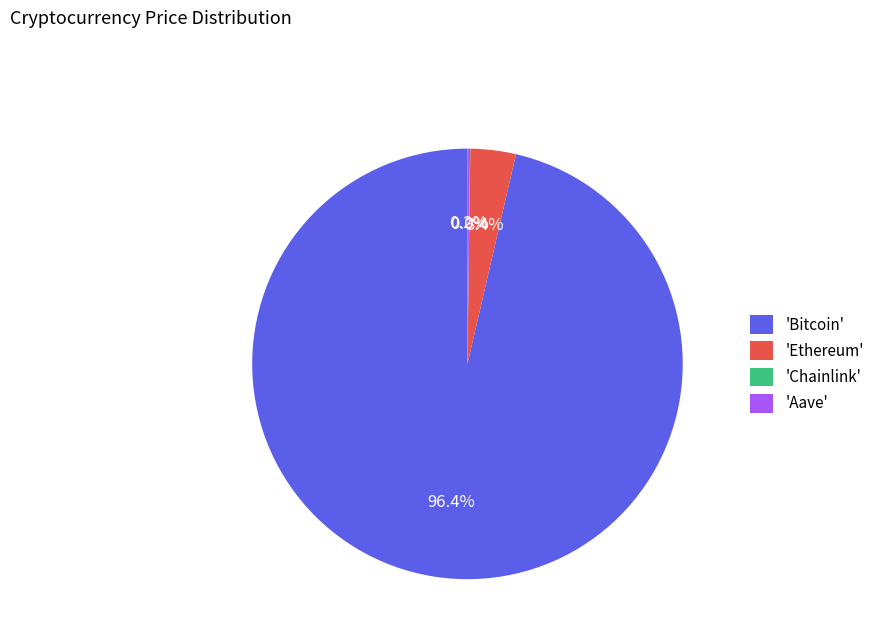

What is the largest slice in the pie chart?

'Bitcoin'